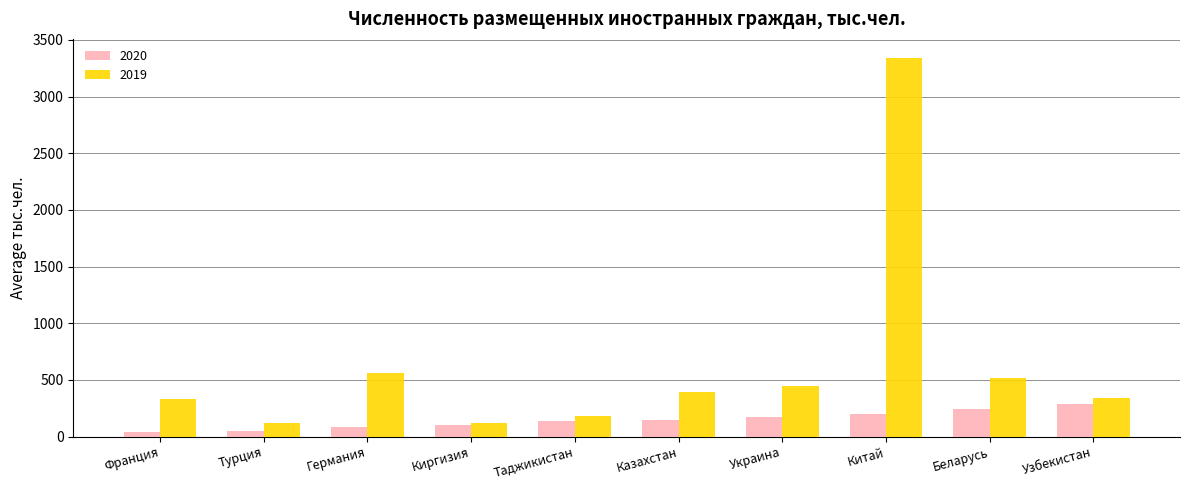

What is the approximate value of 2019 at Франция?

334.4